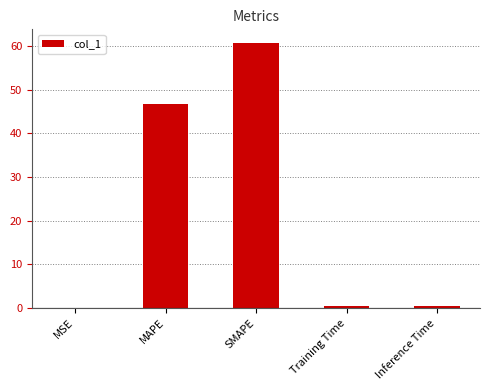

Read the value at SMAPE.

60.8